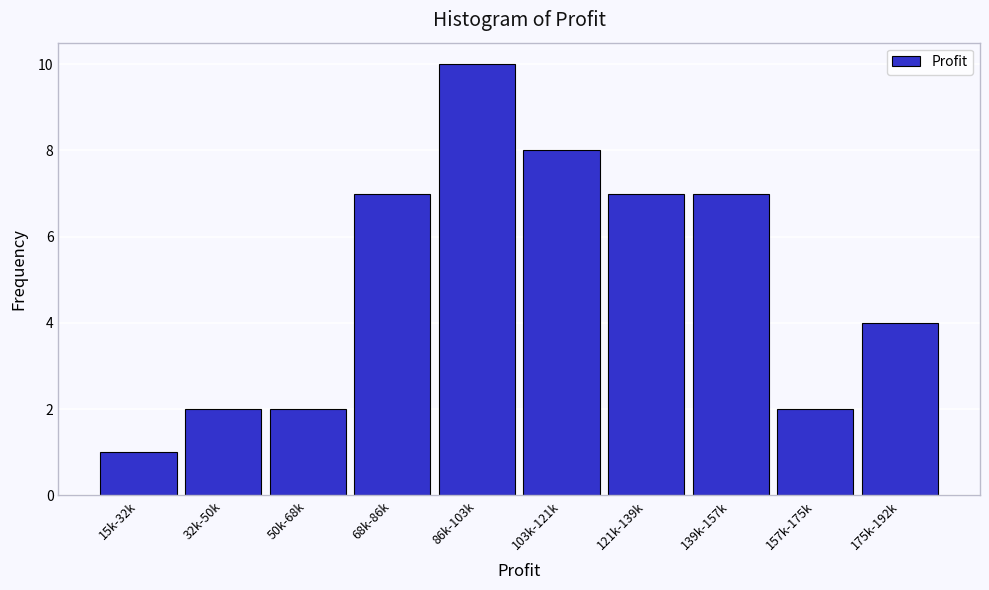

Reading left to right, extract all data points from this chart.

1	2	2	7	10	8	7	7	2	4